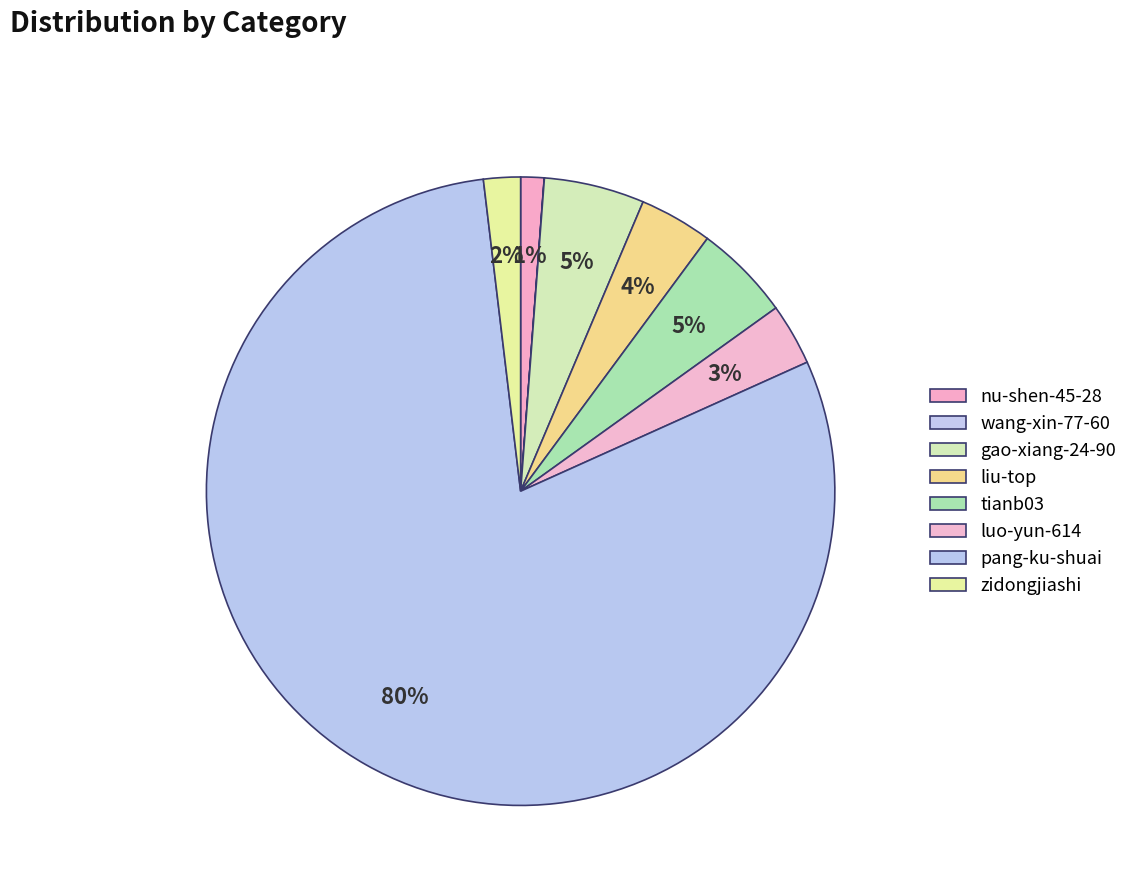

To the nearest percent, what is the difference between the pang-ku-shuai and zidongjiashi slice percentages?

78%